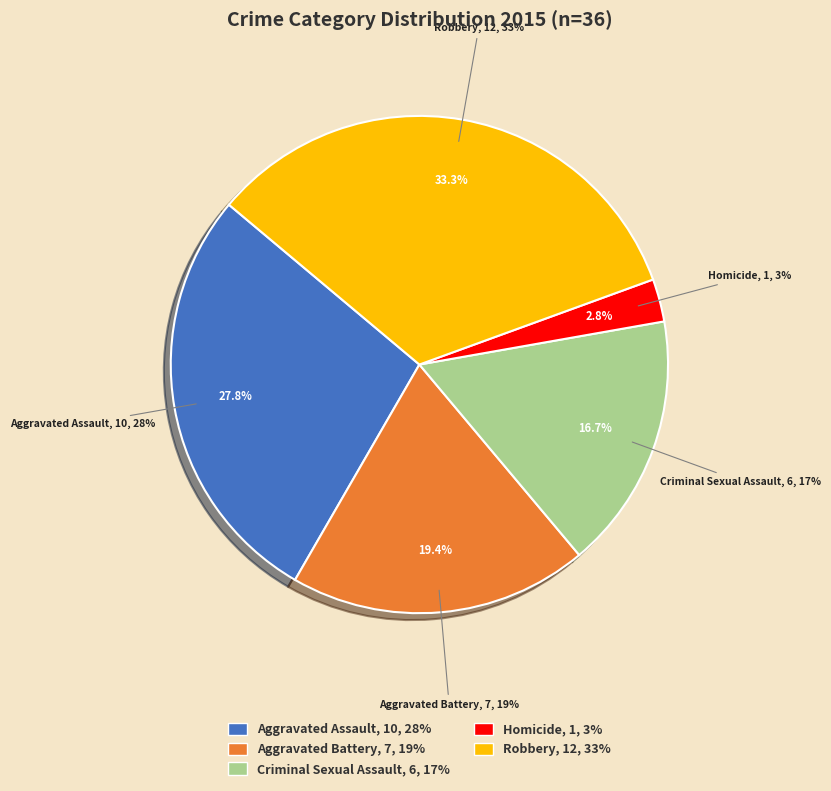

Which category has the biggest portion of the pie?

Robbery